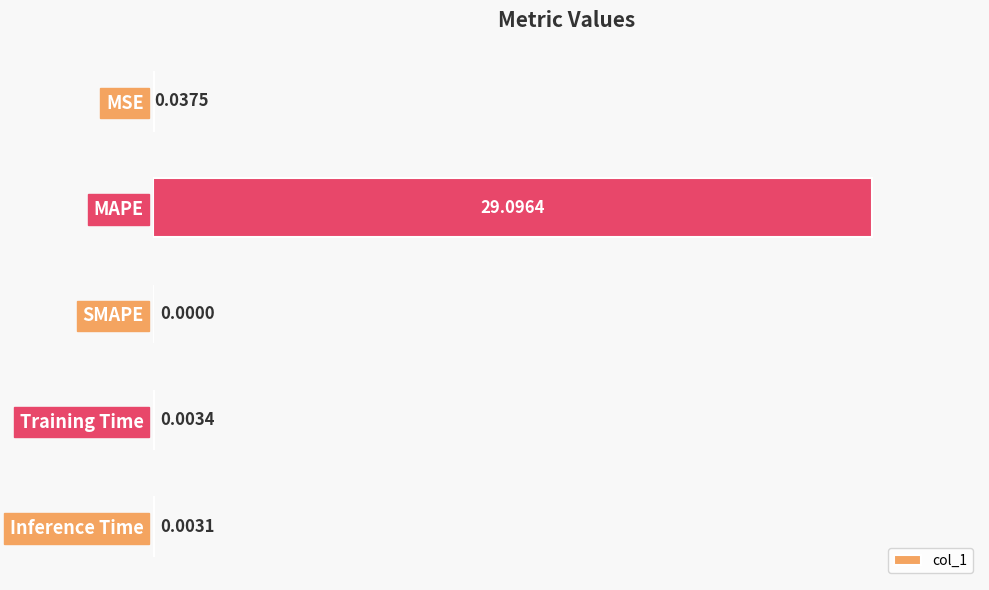

What is the average value?

5.8